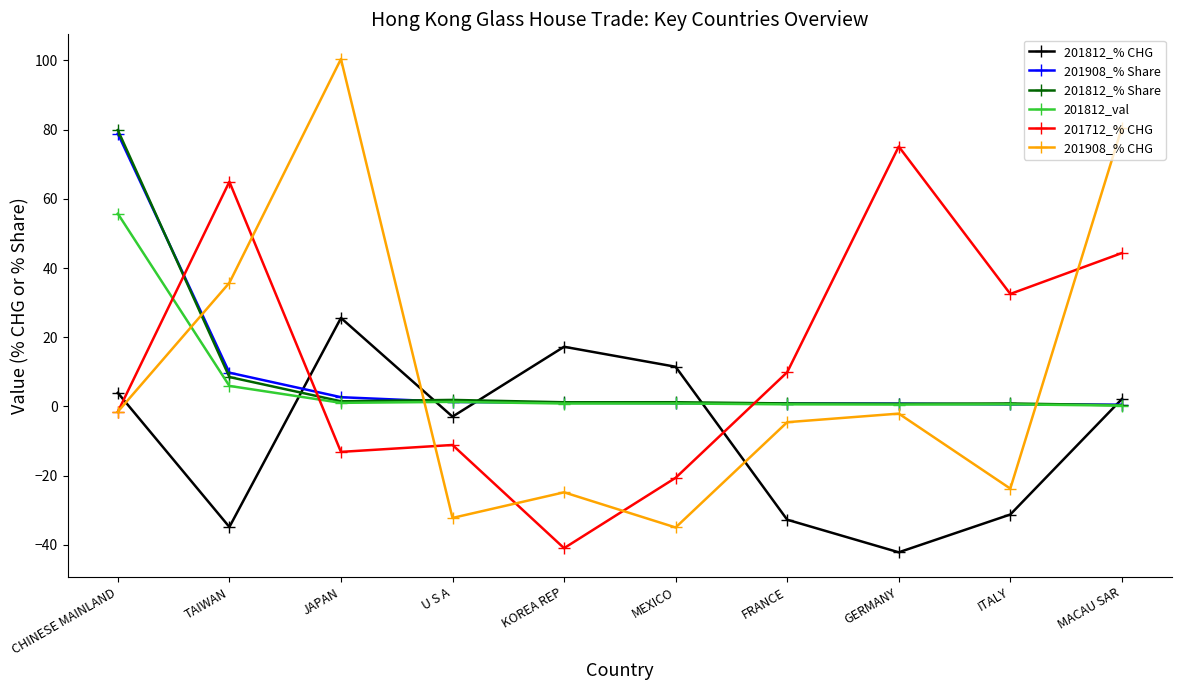

Is it true that 201812_val equals 5.9 at TAIWAN?

True